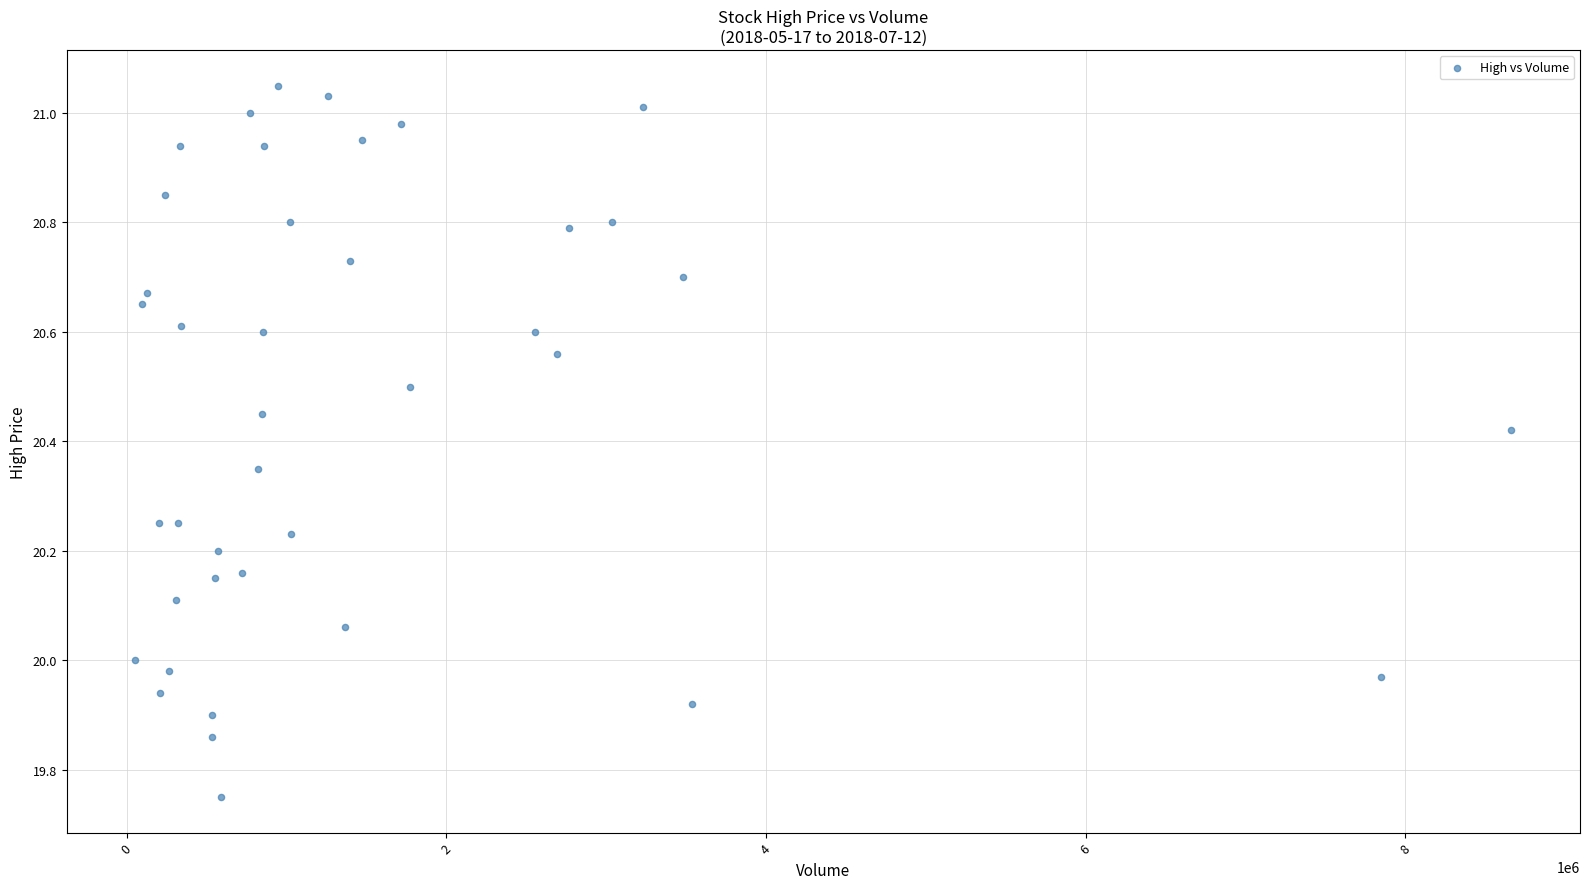

What is the range of X values (max minus min)?

8610000.0